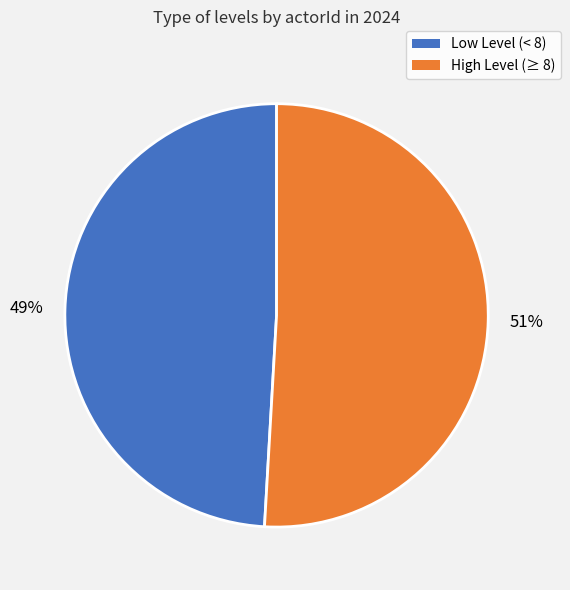

Does any single category account for the majority?

Yes